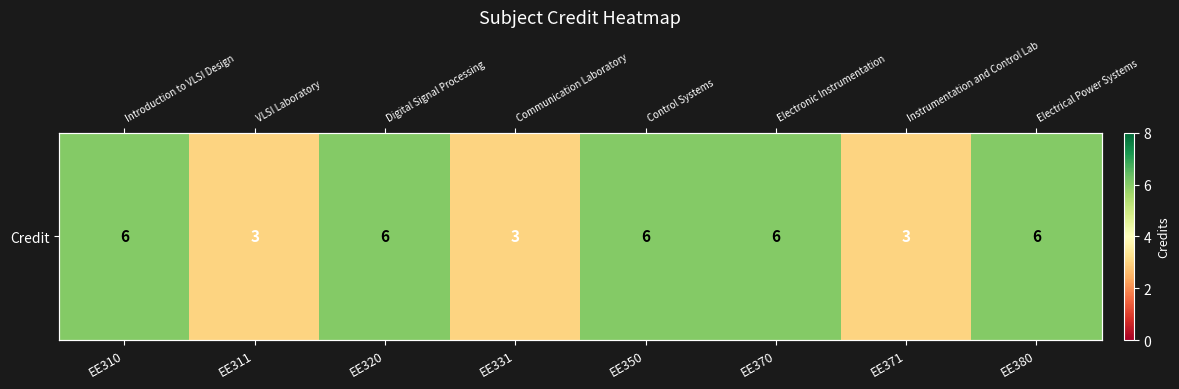

Rank the categories by value from lowest to highest.

EE311, EE331, EE371, EE310, EE320, EE350, EE370, EE380